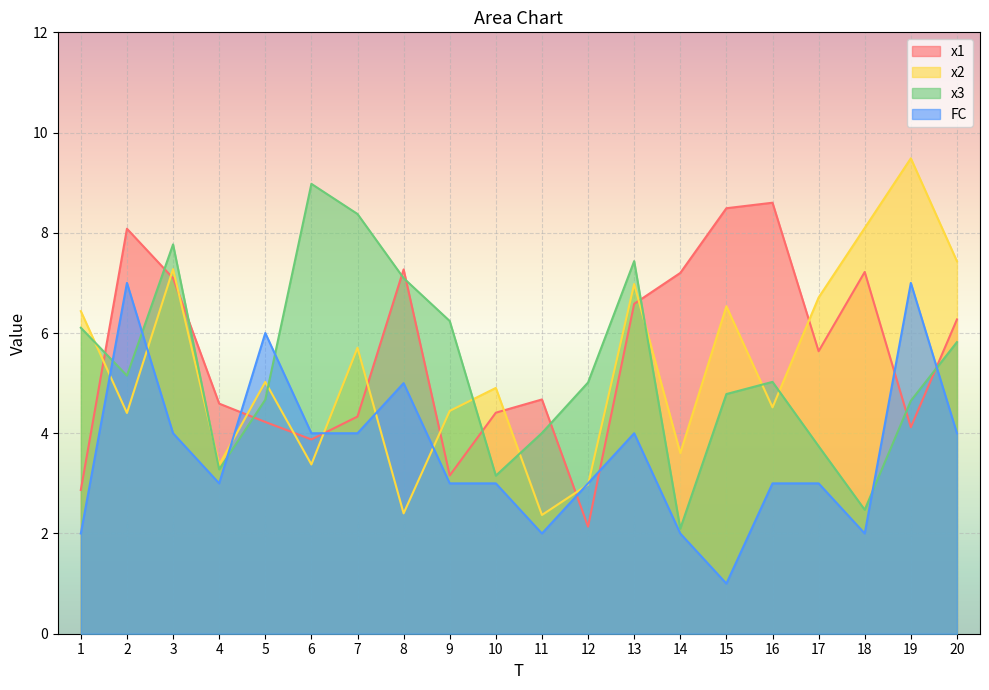

Reading right to left, list all the values displayed in this chart.

x1: 20=6.3	19=4.1	18=7.2	17=5.6	16=8.6	15=8.5	14=7.2	13=6.6	12=2.1	11=4.7	10=4.4	9=3.2	8=7.3	7=4.3	6=3.9	5=4.2	4=4.6	3=7.1	2=8.1	1=2.9
x2: 20=7.4	19=9.5	18=8.1	17=6.7	16=4.5	15=6.5	14=3.6	13=7.0	12=3.0	11=2.4	10=4.9	9=4.4	8=2.4	7=5.7	6=3.4	5=5.0	4=3.4	3=7.3	2=4.4	1=6.4
x3: 20=5.8	19=4.6	18=2.5	17=3.7	16=5.0	15=4.8	14=2.1	13=7.4	12=5.0	11=4.0	10=3.2	9=6.2	8=7.1	7=8.4	6=9.0	5=4.7	4=3.3	3=7.8	2=5.2	1=6.1
FC: 20=4.0	19=7.0	18=2.0	17=3.0	16=3.0	15=1.0	14=2.0	13=4.0	12=3.0	11=2.0	10=3.0	9=3.0	8=5.0	7=4.0	6=4.0	5=6.0	4=3.0	3=4.0	2=7.0	1=2.0